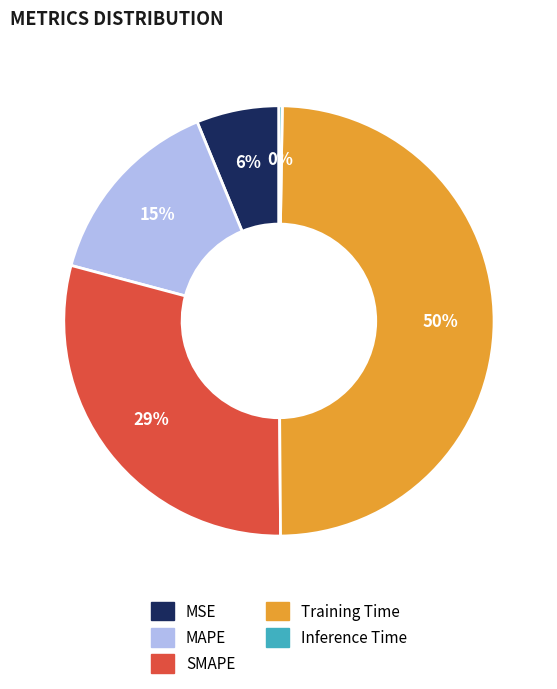

Approximately how many times larger is the value at Training Time compared to SMAPE?

1.7